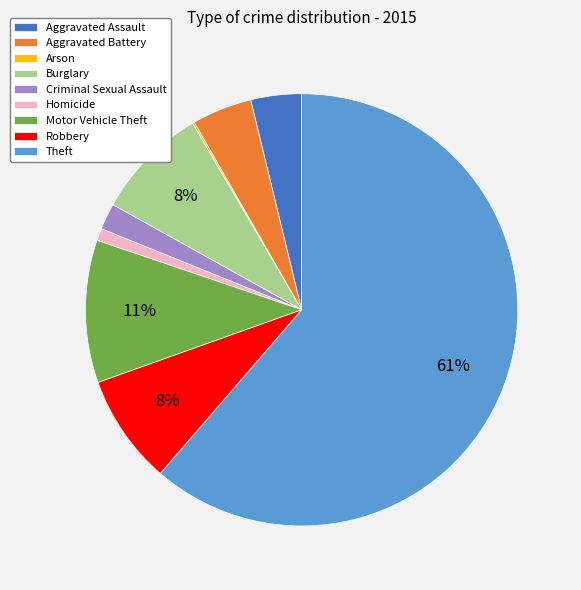

Is it true that Homicide is 1% of the pie?

True